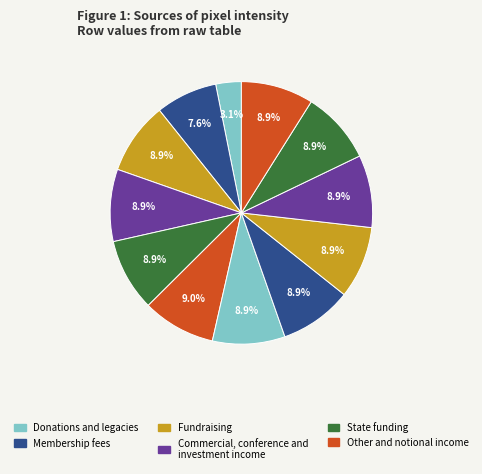

Which slice is the largest?

Row 7